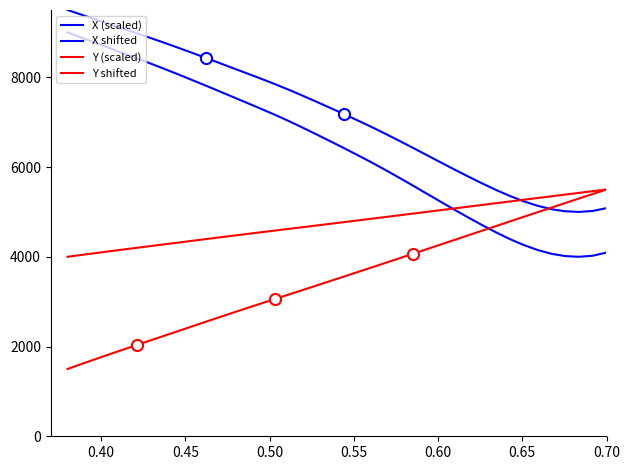

Which series has the largest range (max minus min)?

X shifted